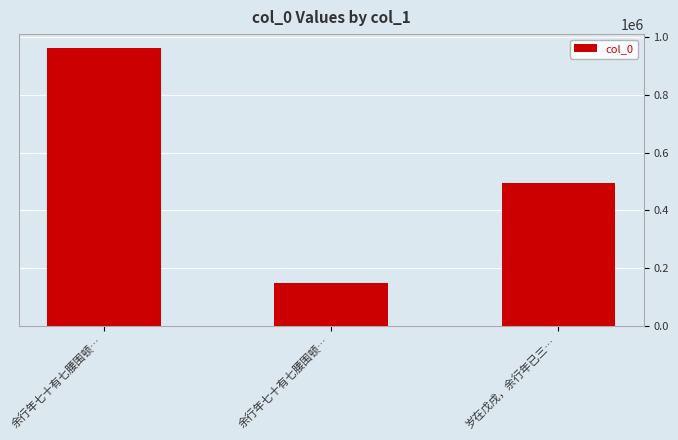

How many bars are there in total?

3